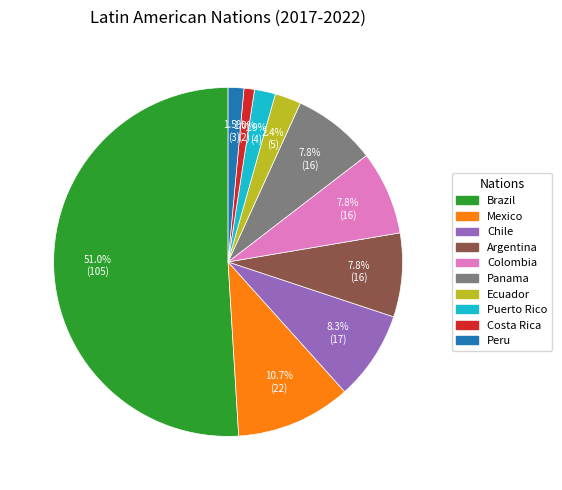

Which slice represents more than half of the pie?

Brazil